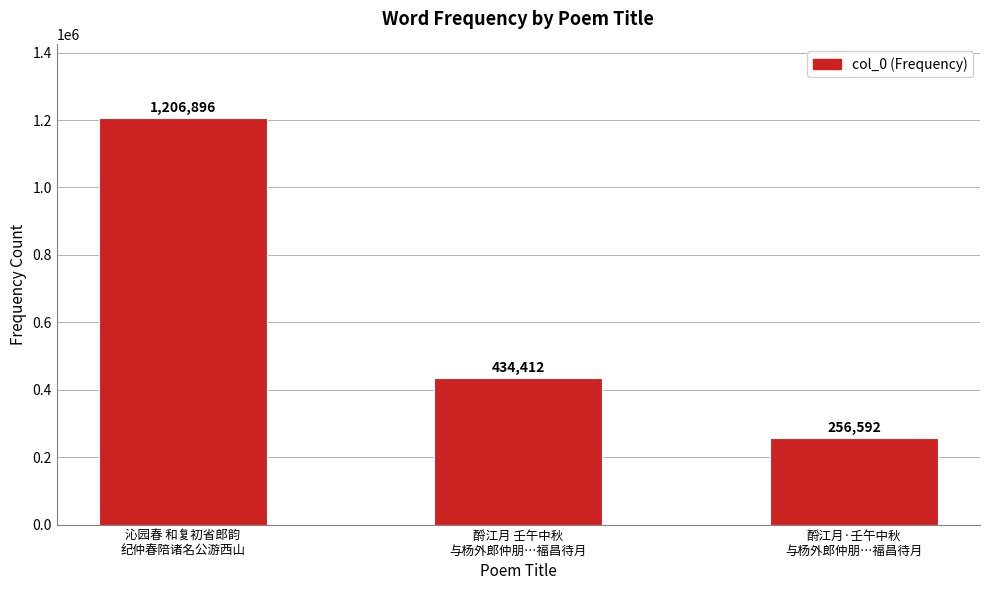

What is the minimum value shown in the chart?

256592